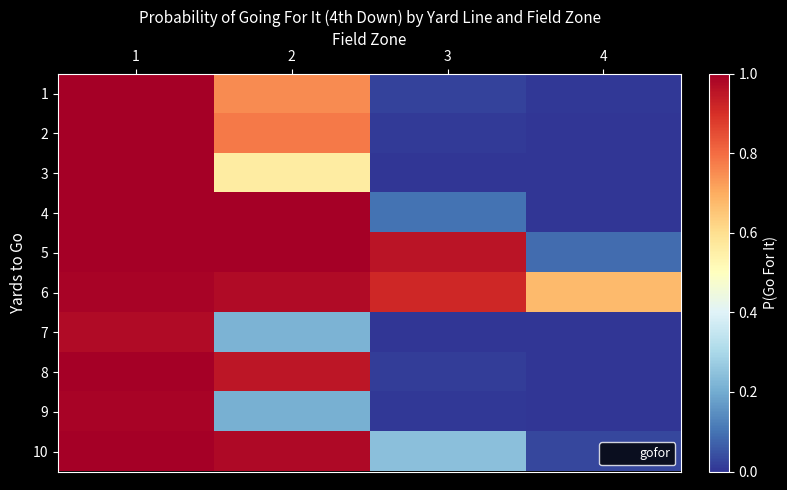

At how many categories does at least one series exceed 0?

4